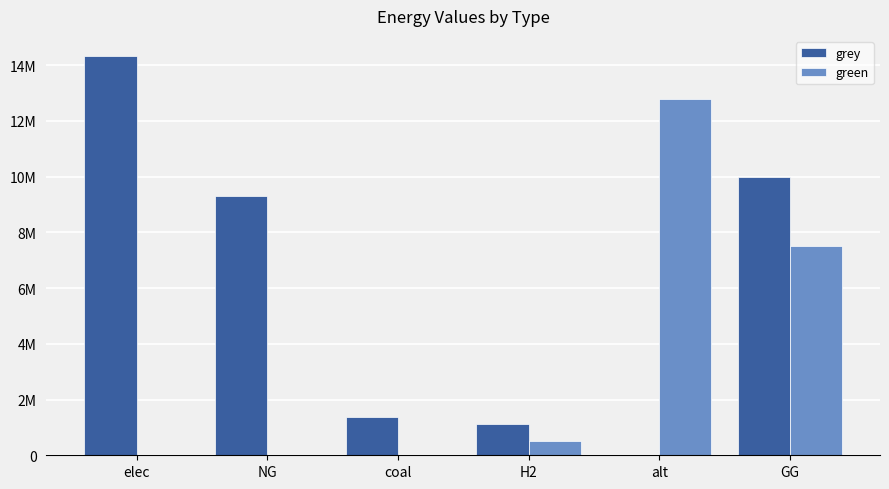

Between GG and alt, which is larger?

GG